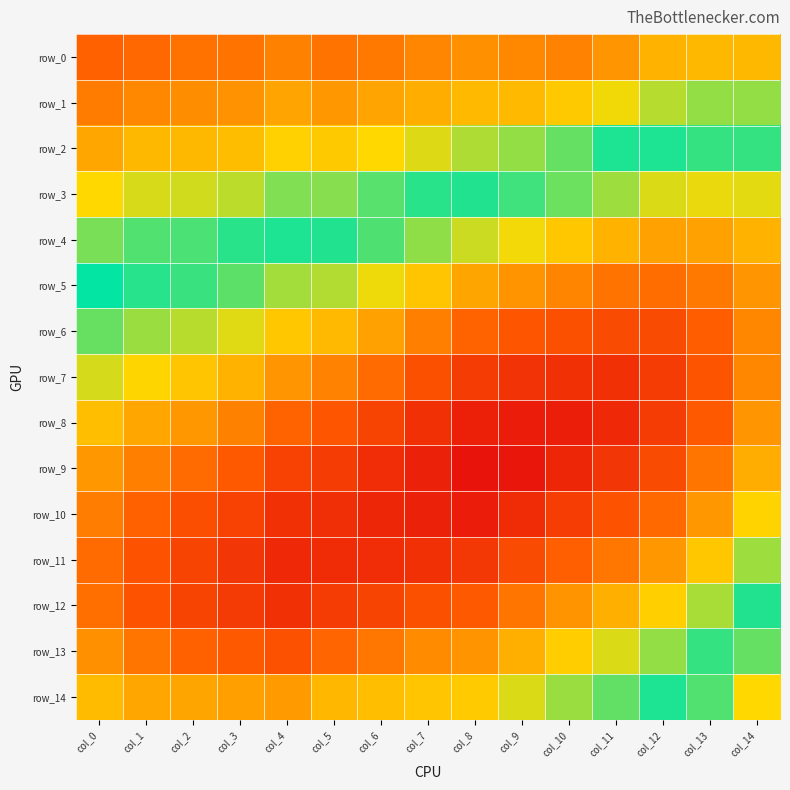

Count the row_8 values in the range 0 to 1.

15